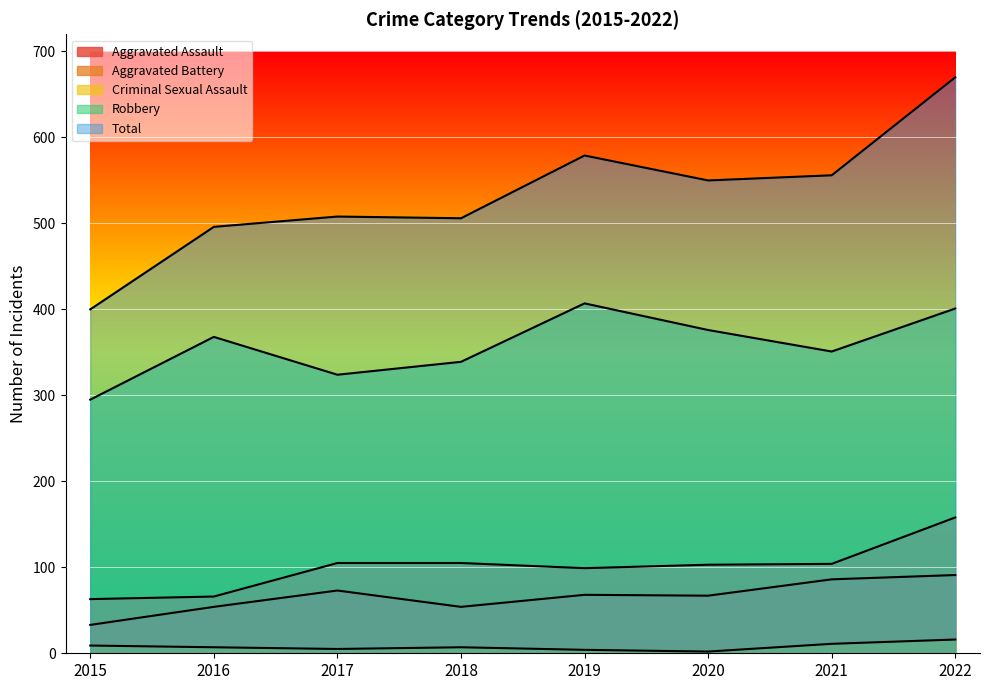

Does the chart display data point markers on the line(s)?

No